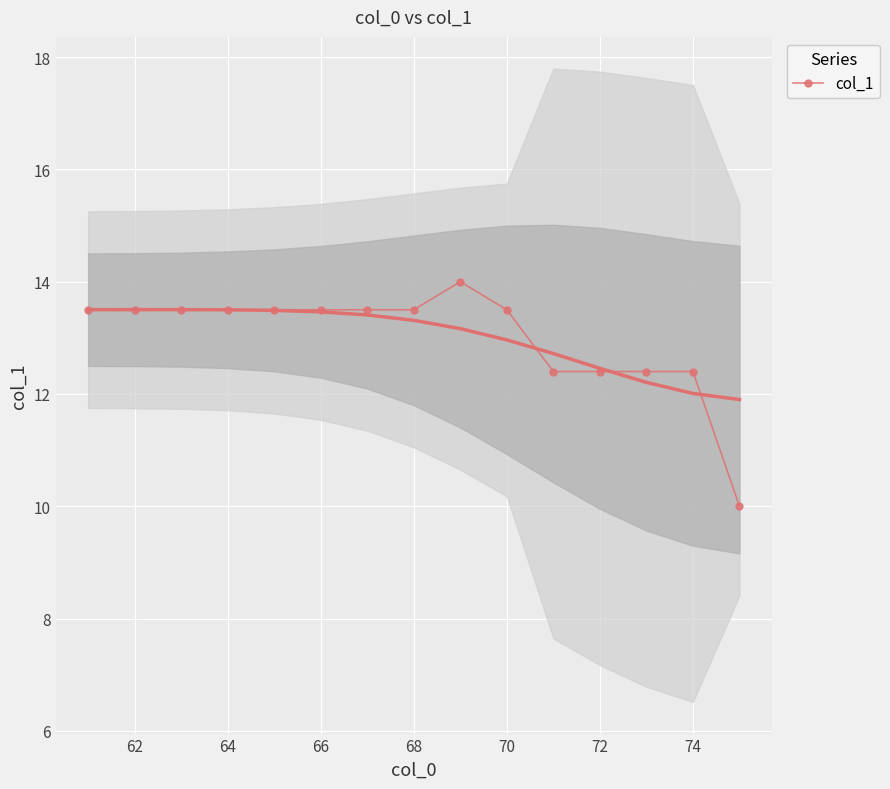

How many col_1 values are between 12 and 13?

4